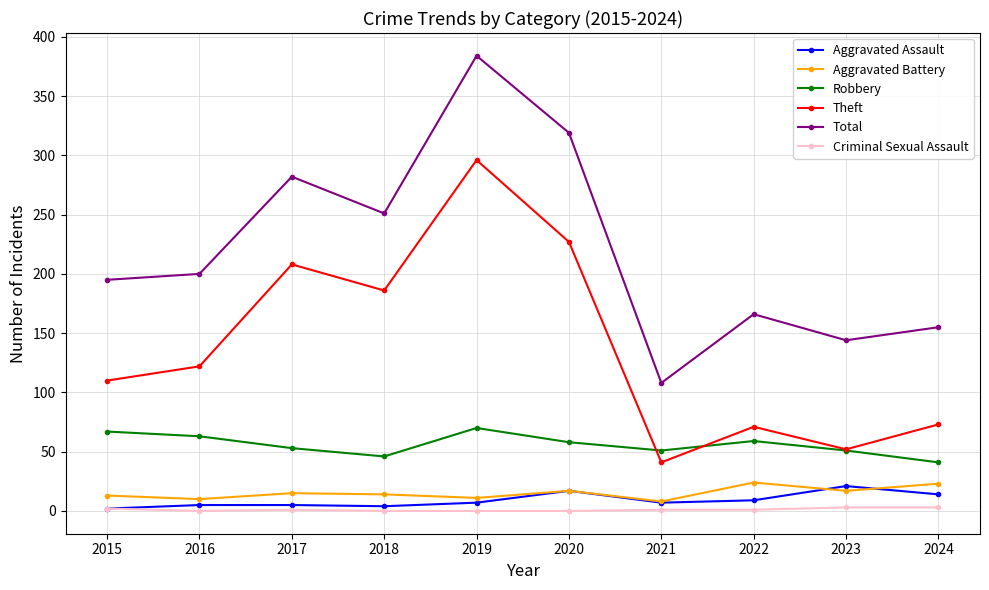

How many data points does each series have?

10